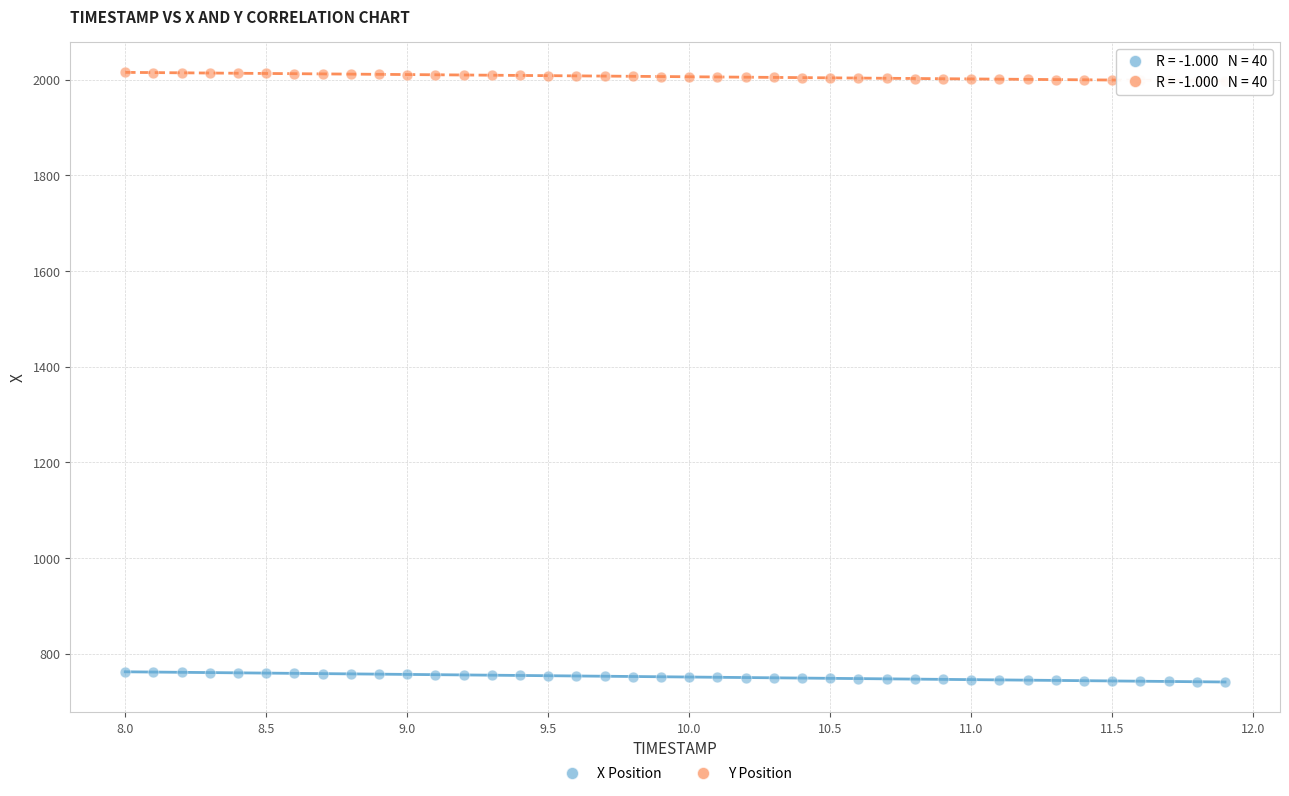

Across all data points, what is the range of X values (max minus min)?

3.9